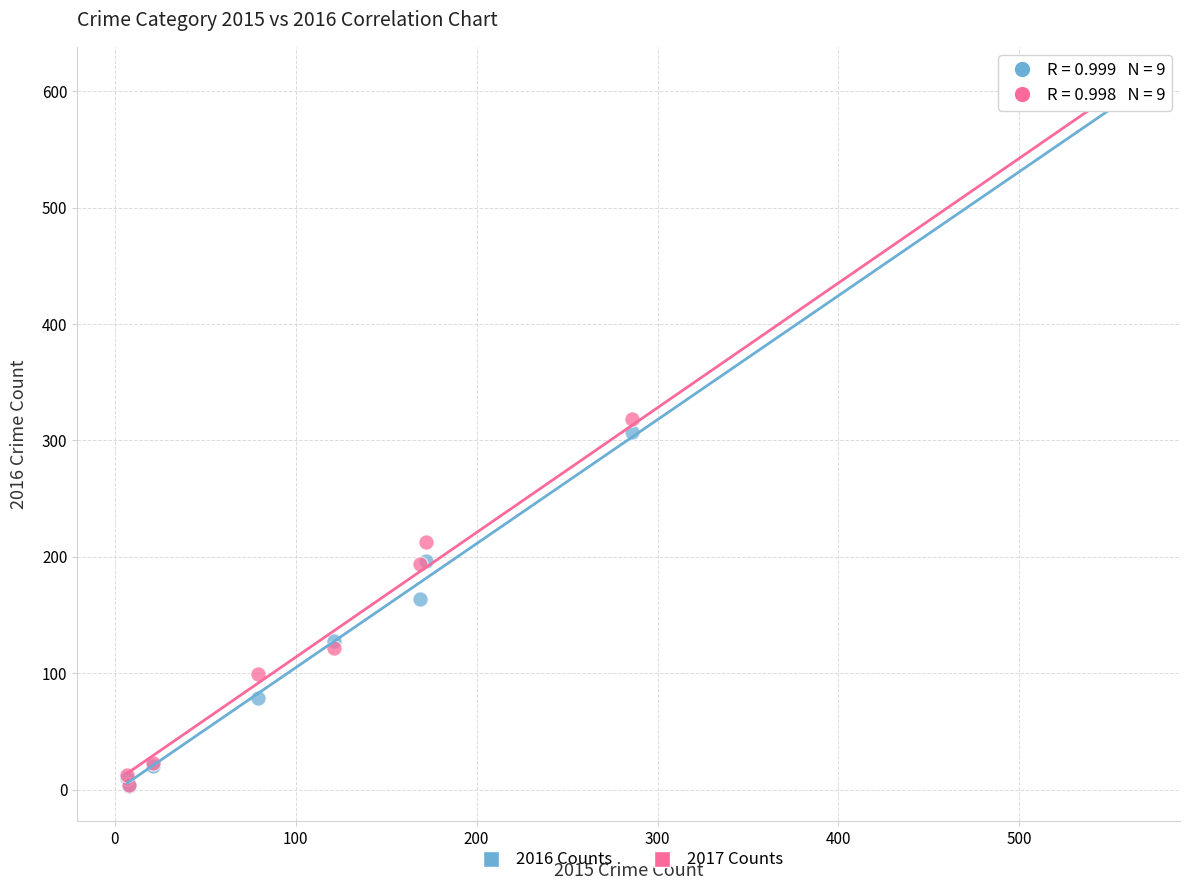

Which series has the largest Y range (max minus min)?

2017 Counts